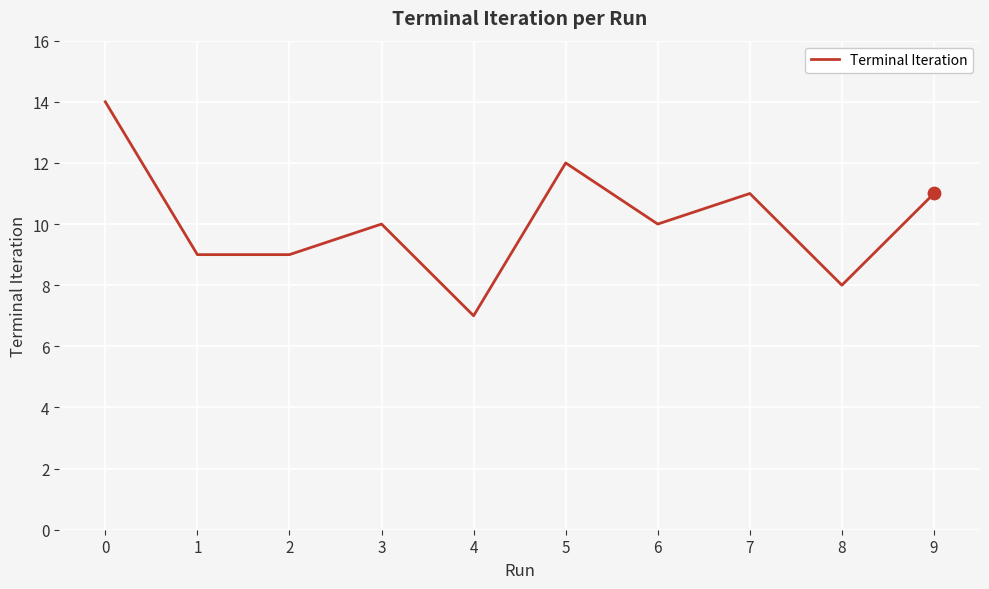

Which has a higher value, 9 or 1?

9